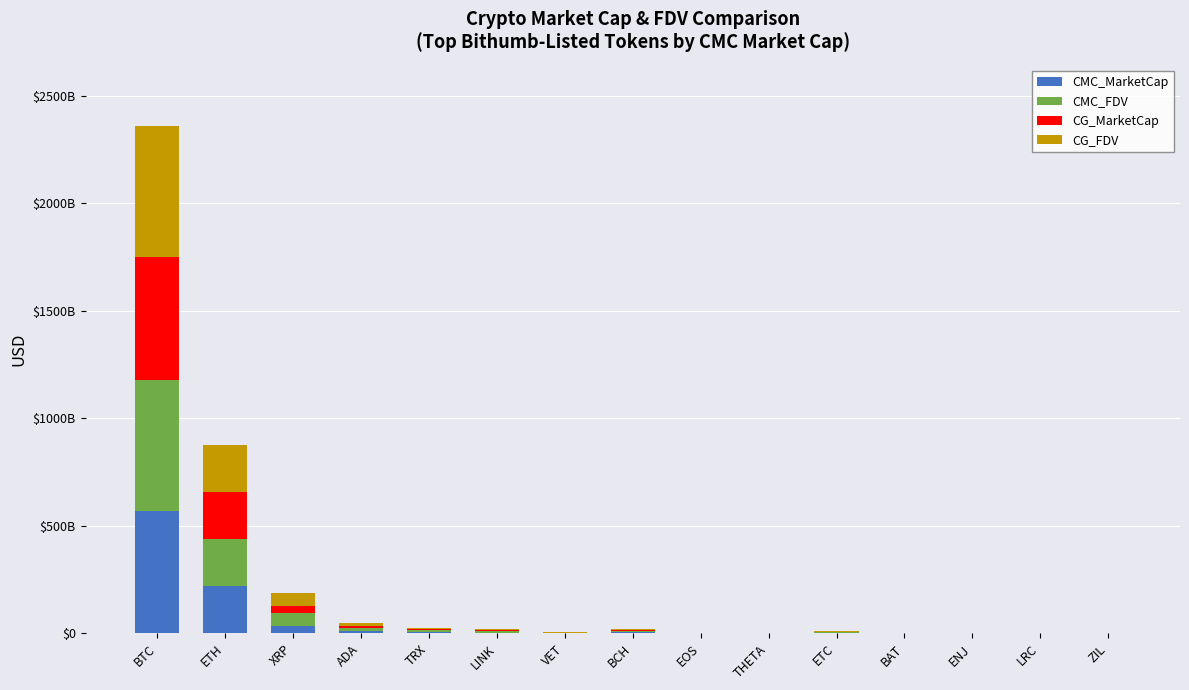

What position from the left is THETA?

10